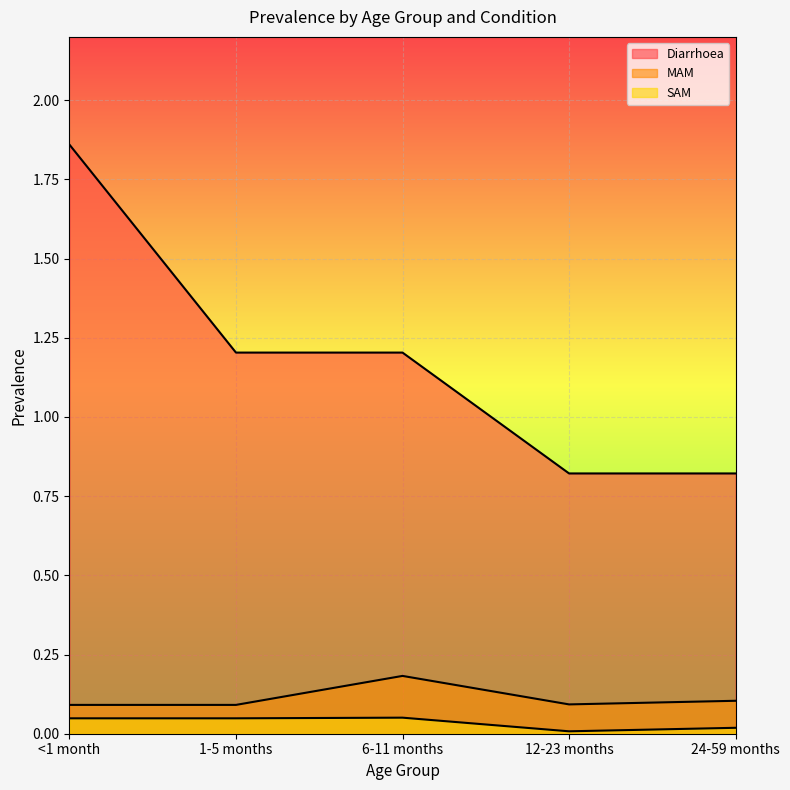

At which category does SAM reach its first local valley?

12-23 months